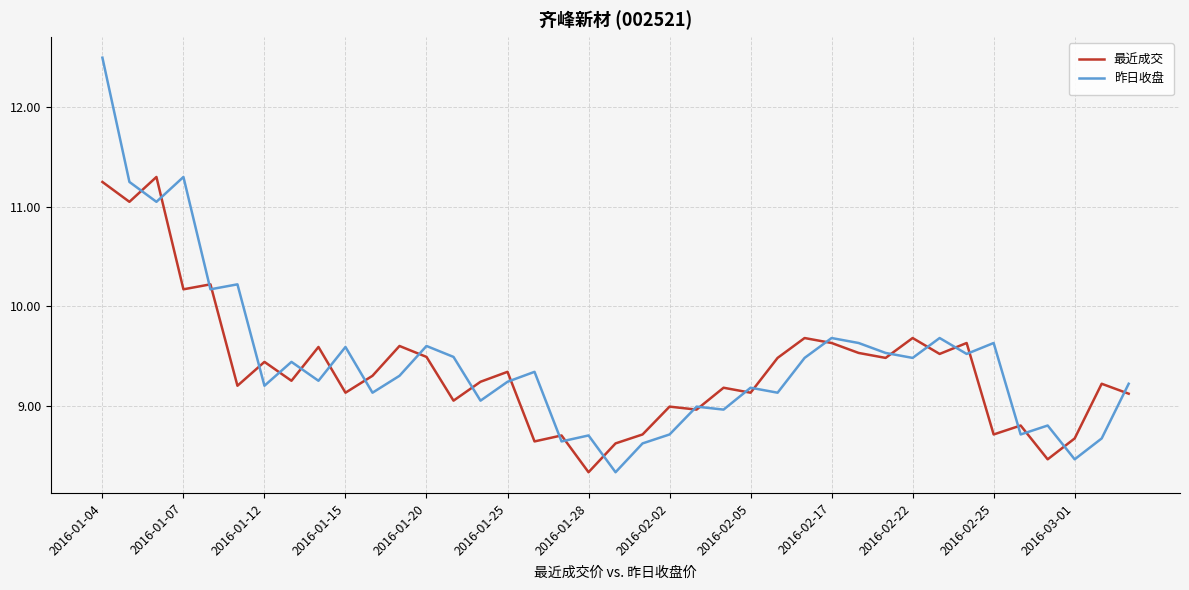

What is the lowest value of the 昨日收盘 series?

8.3